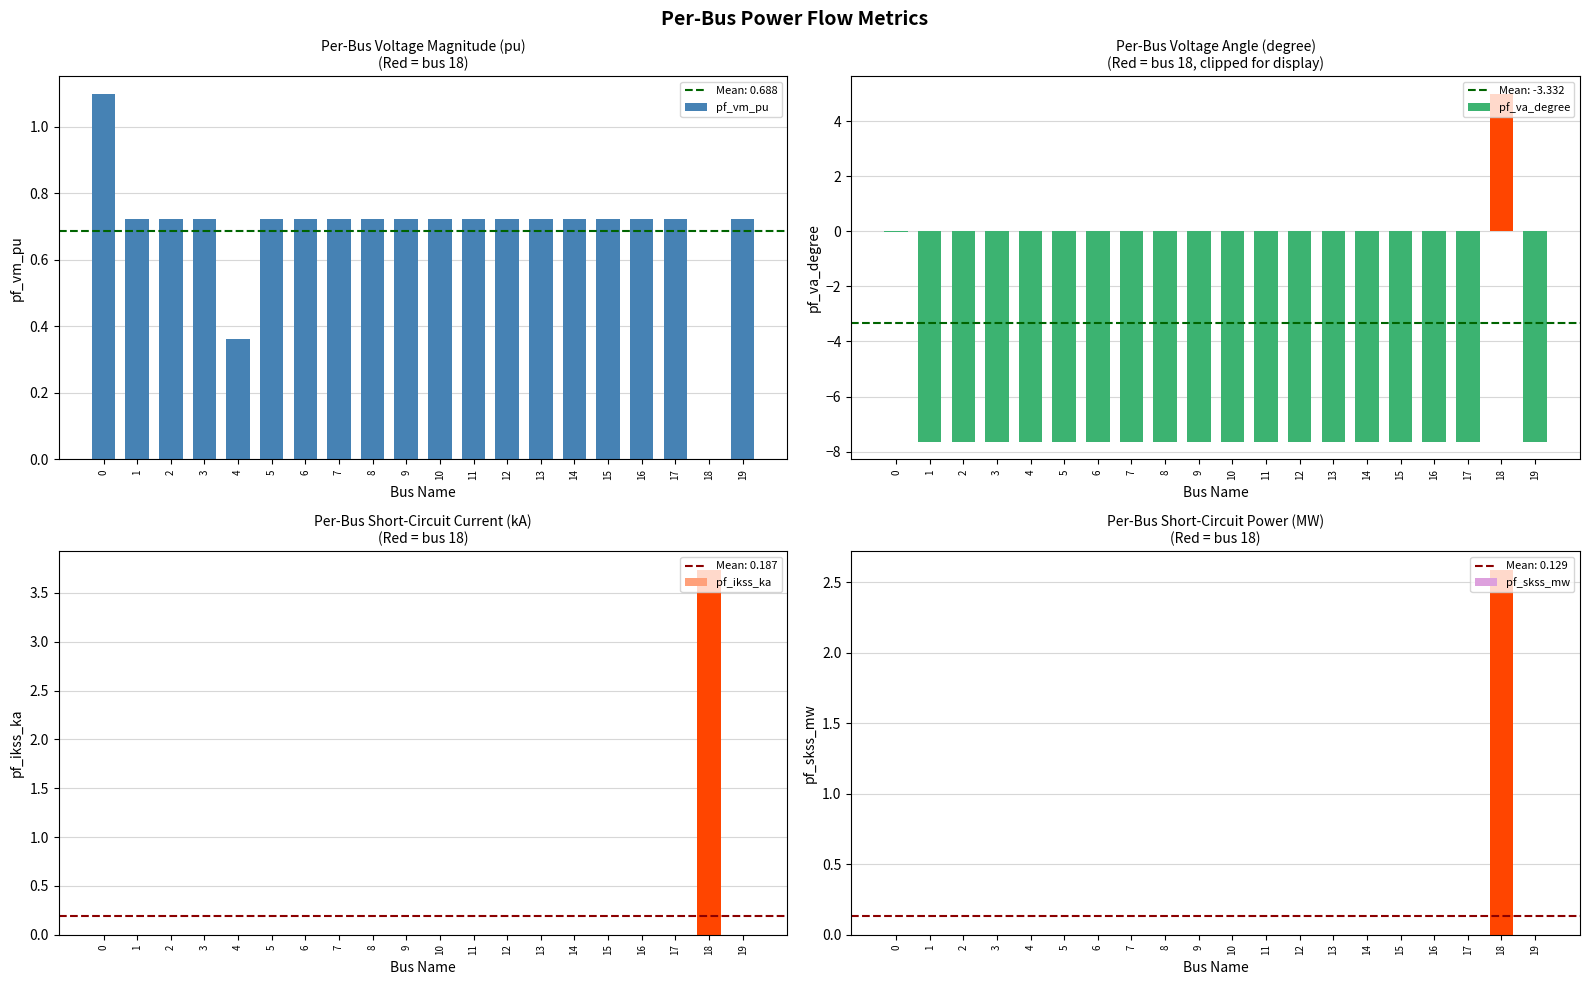

What value does the pf_vm_pu series have at 3?

0.7